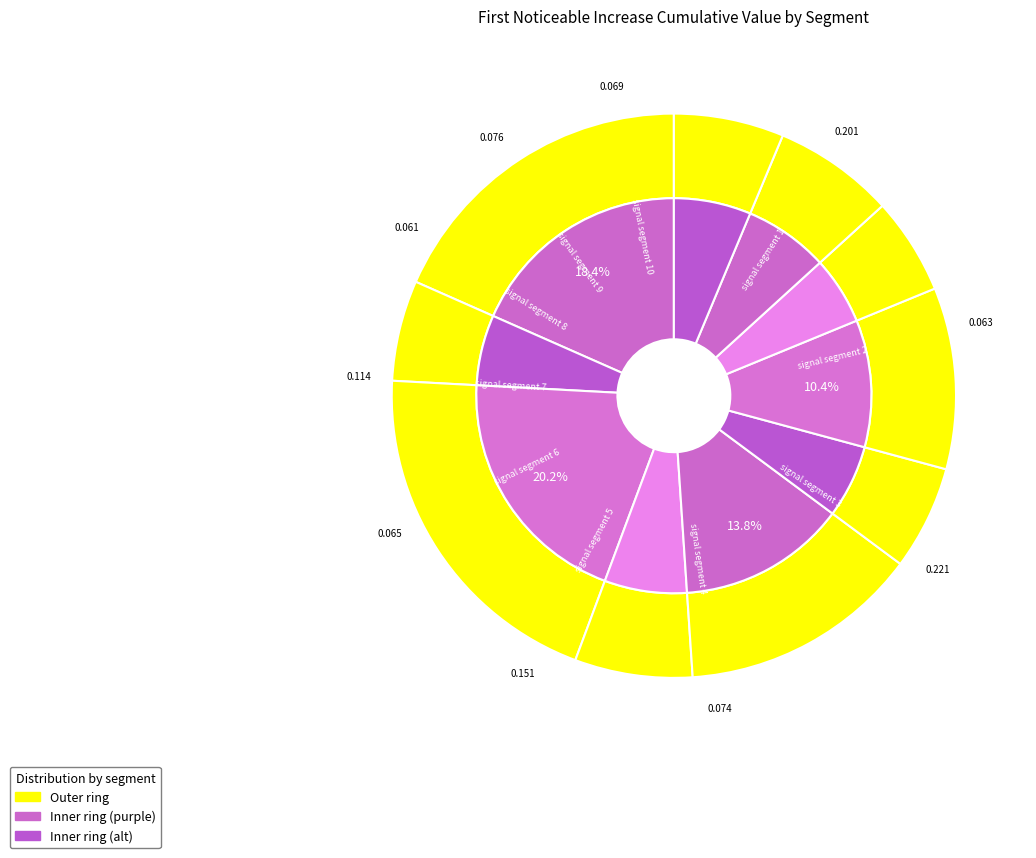

The signal segment 7 slice represents 1% of the pie. True or false?

False